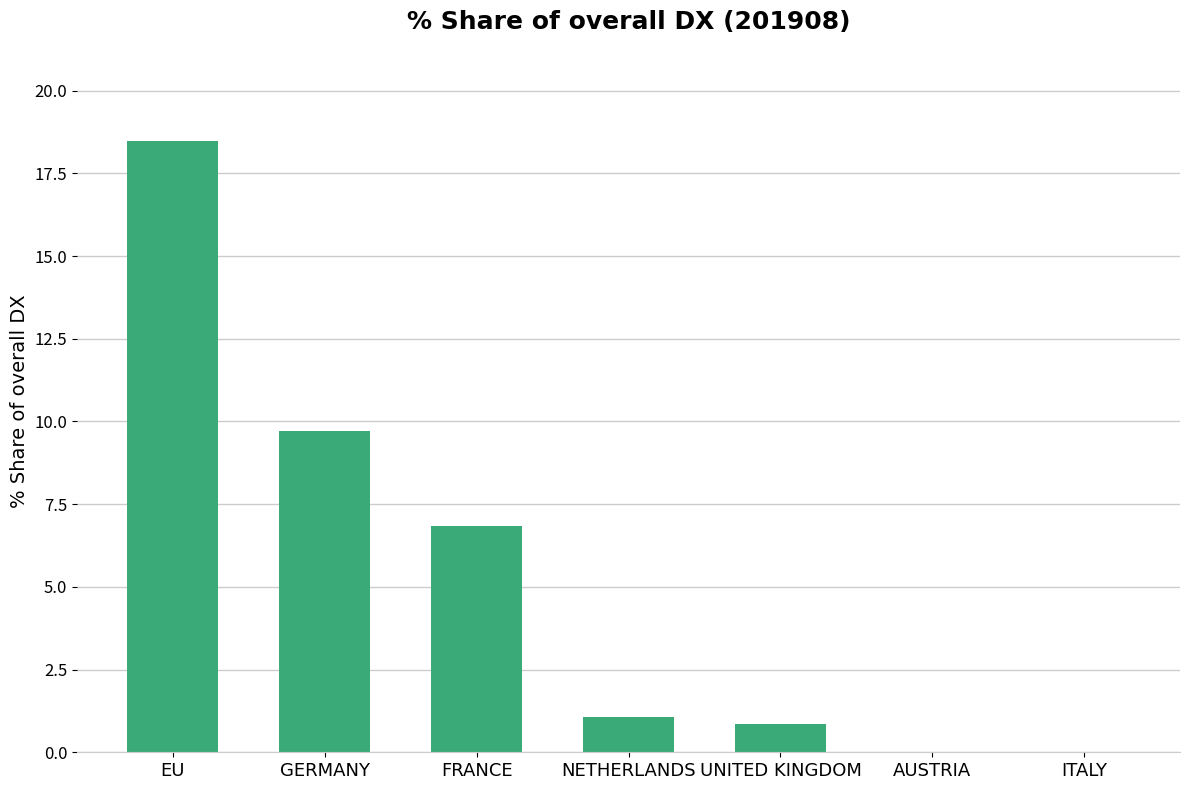

Which has a higher value, ITALY or EU?

EU